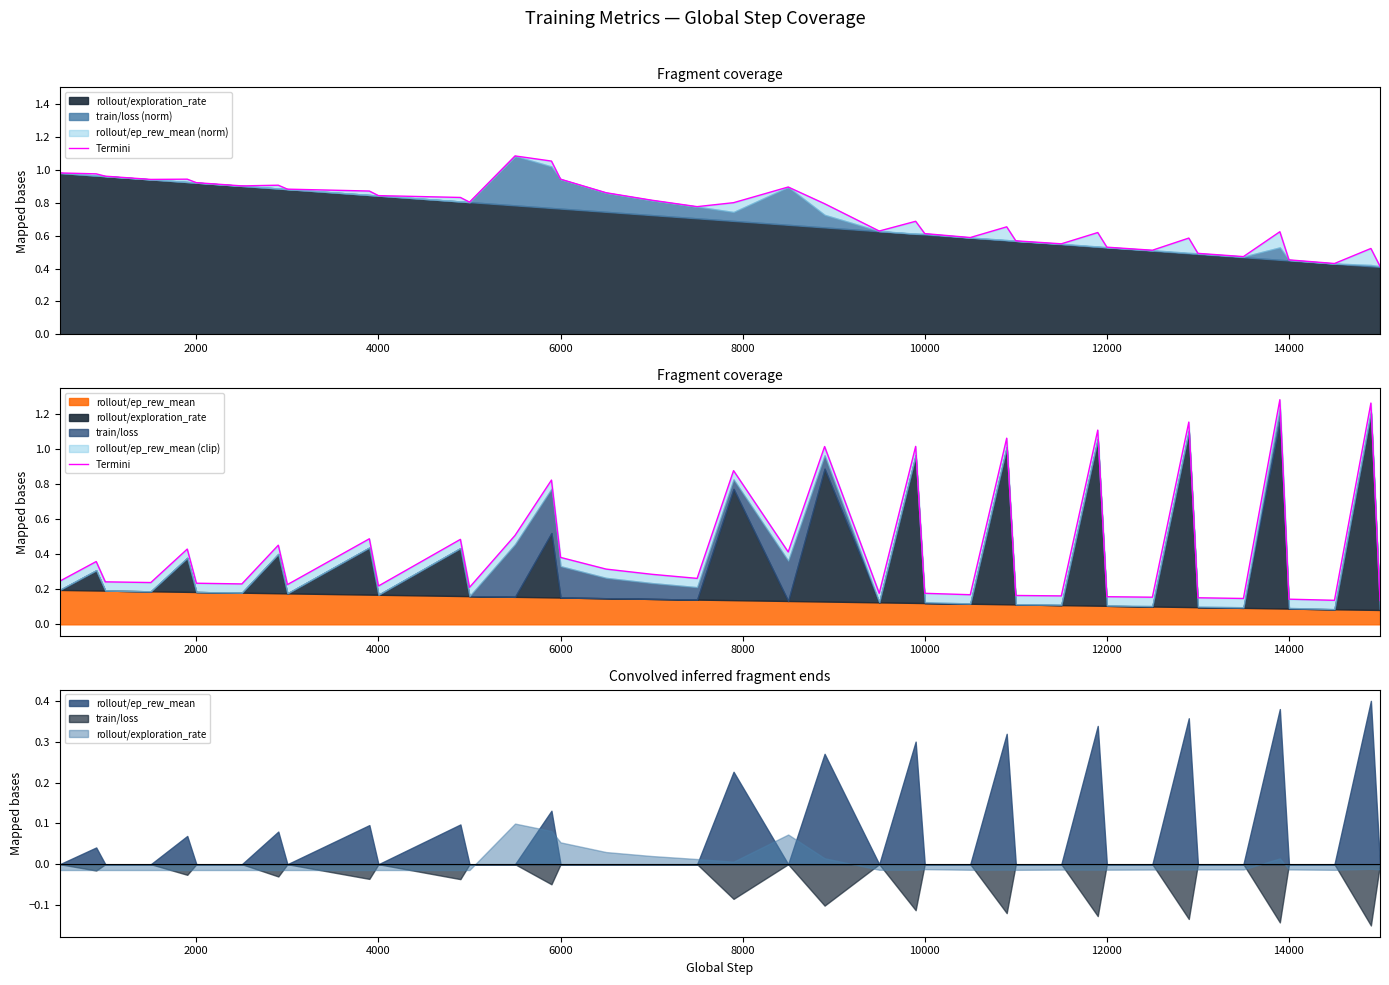

How many categories are shown in the chart?

40